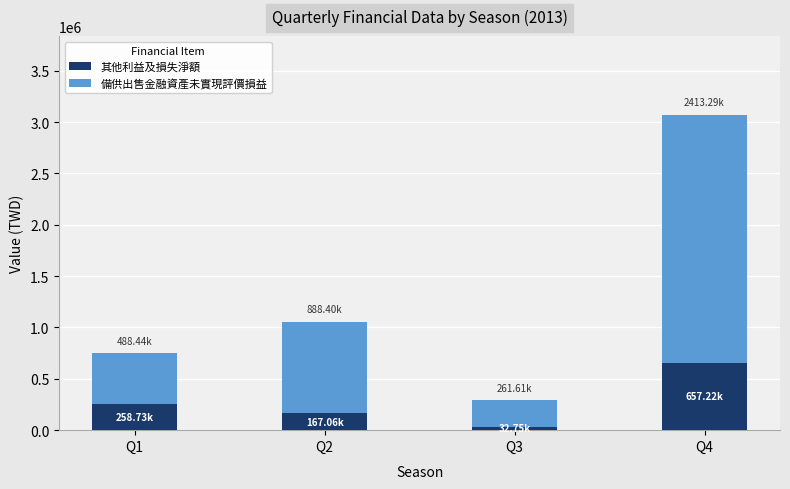

At which category is the sum across all series the highest?

Q4